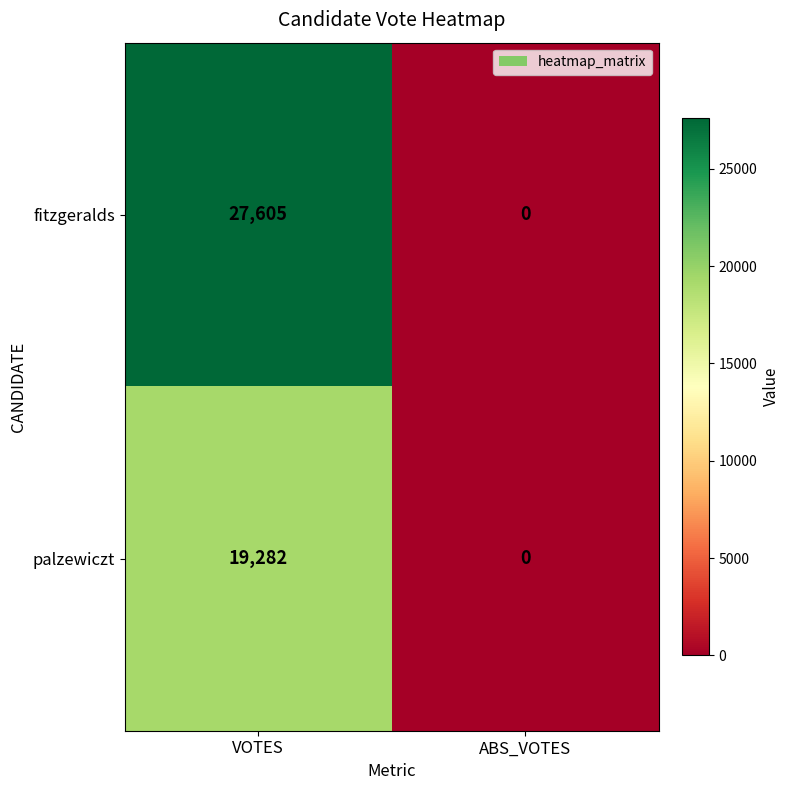

What is the spread (max minus min) of values at VOTES?

8323